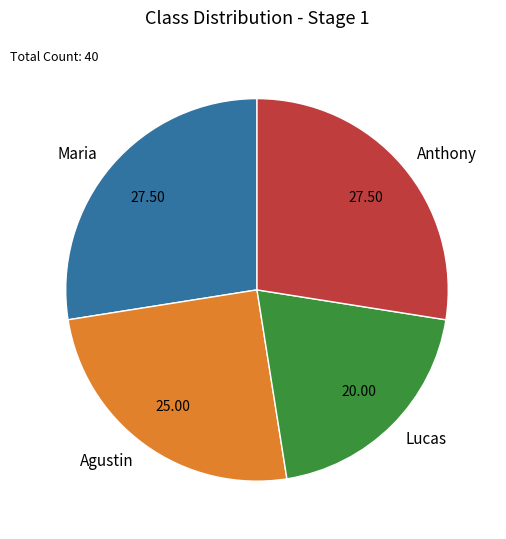

Which has a higher value, Lucas or Maria?

Maria